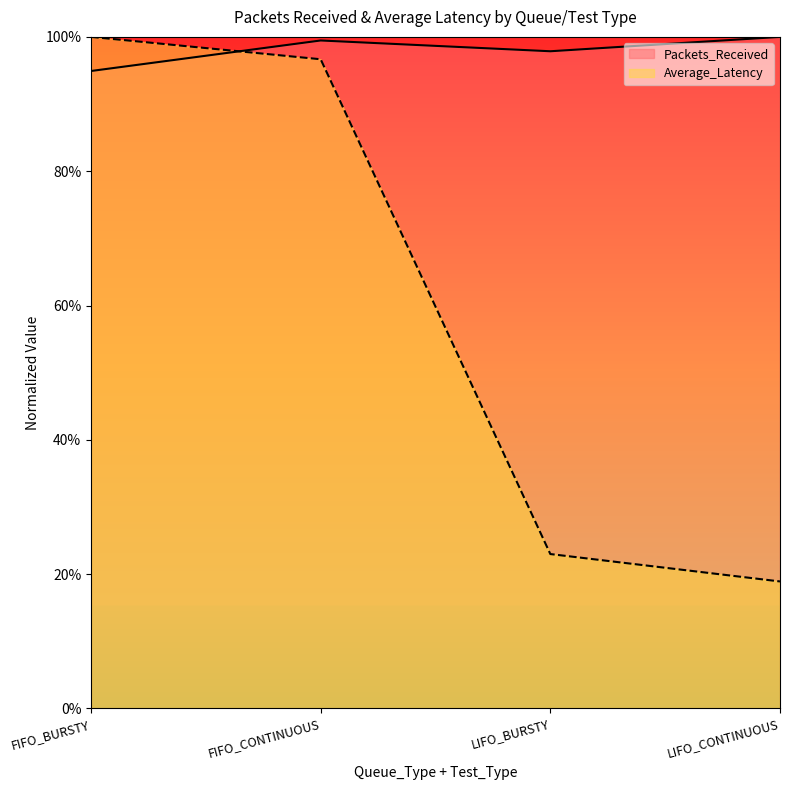

What is the value of the Average_Latency point at the 1st from the left?

1.0